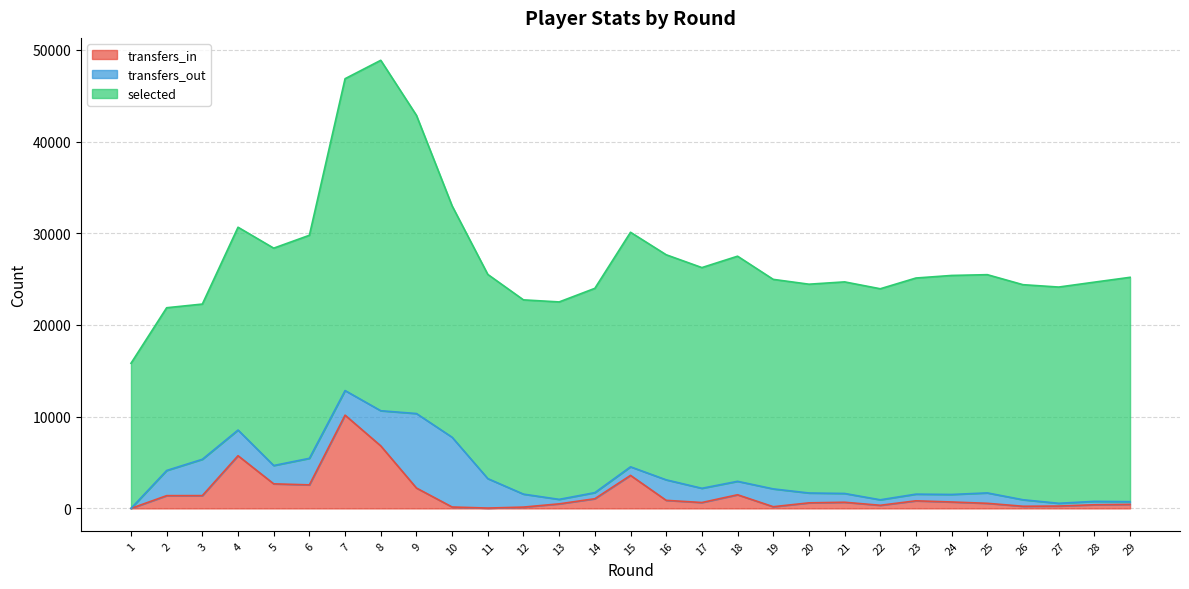

What is the difference between the transfers_in values at 8 and 22?

6478